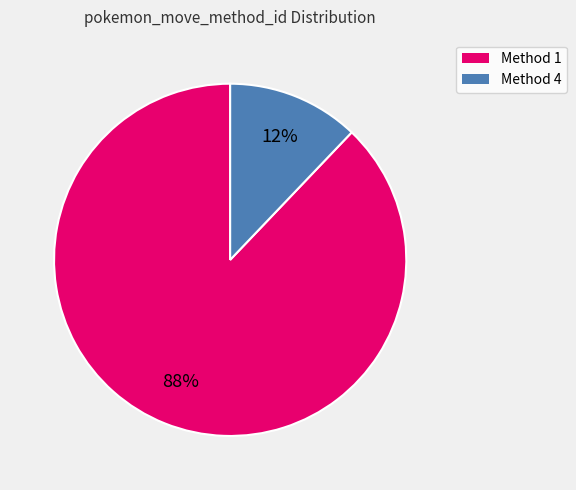

Count the number of slices in the pie.

2